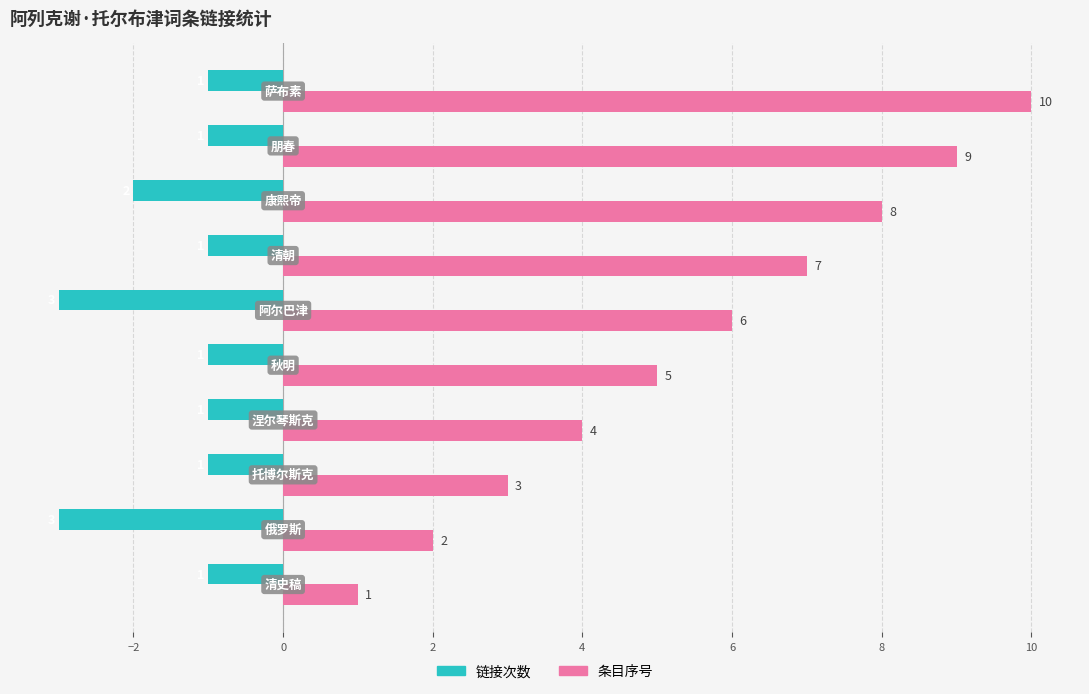

What is the minimum value shown in the chart?

-3